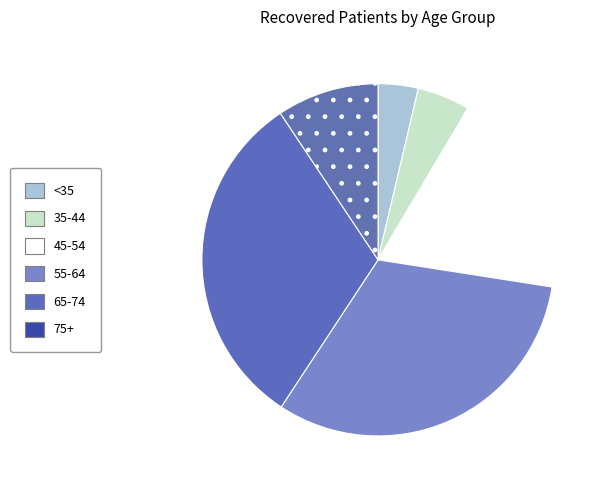

How many segments does this pie chart have?

6